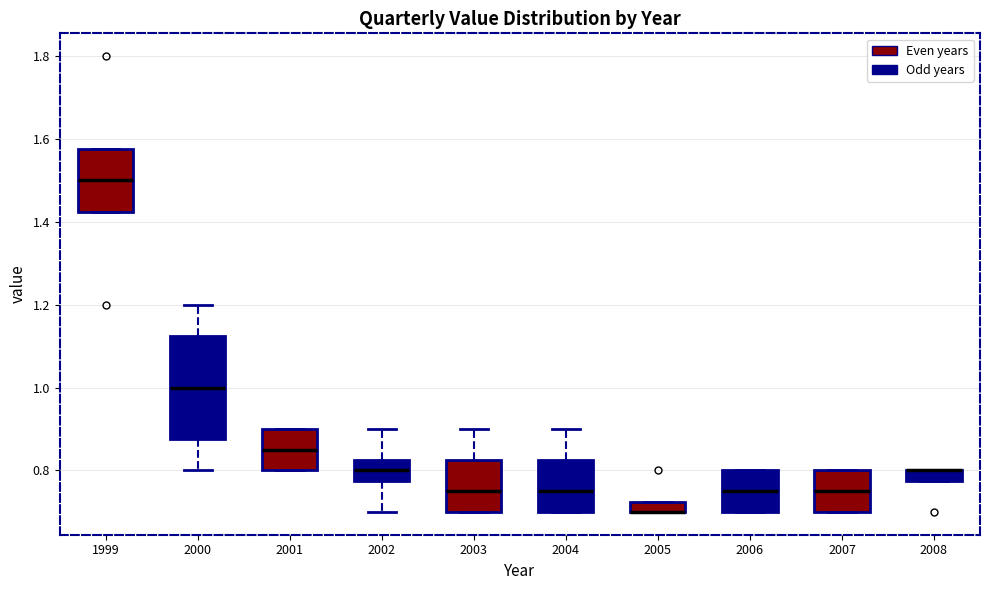

Which box is the tallest, from its lower edge to its upper edge?

2000